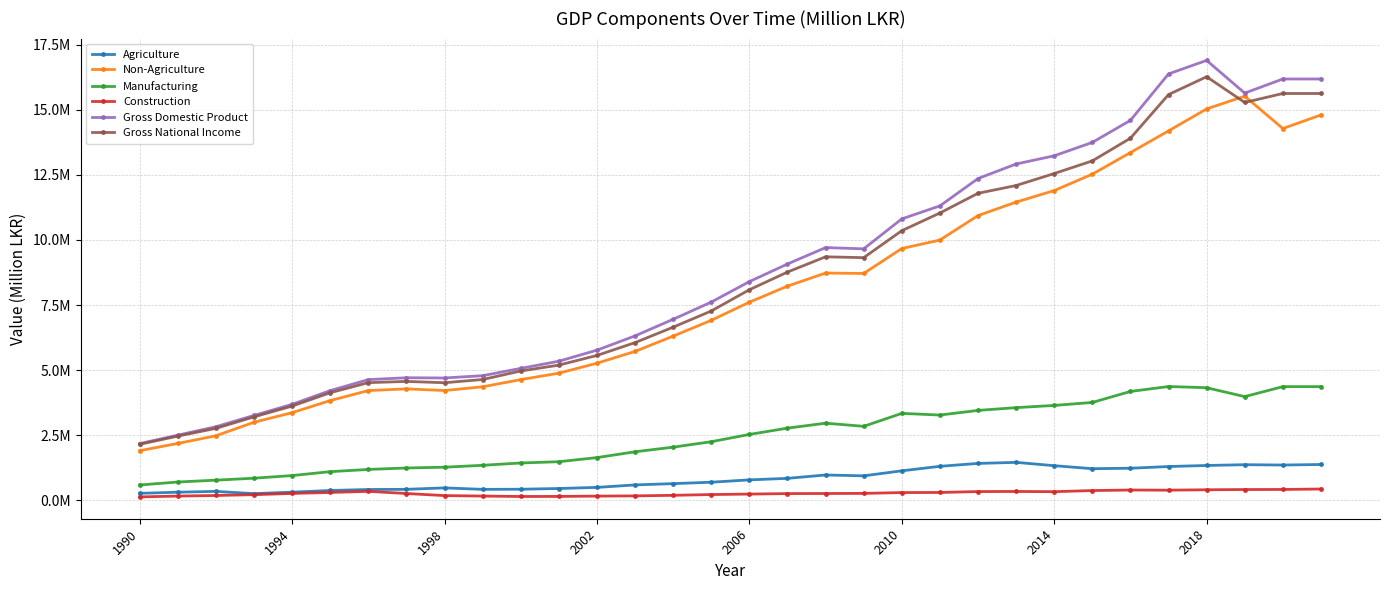

Is this an area chart (filled region under the line)?

No